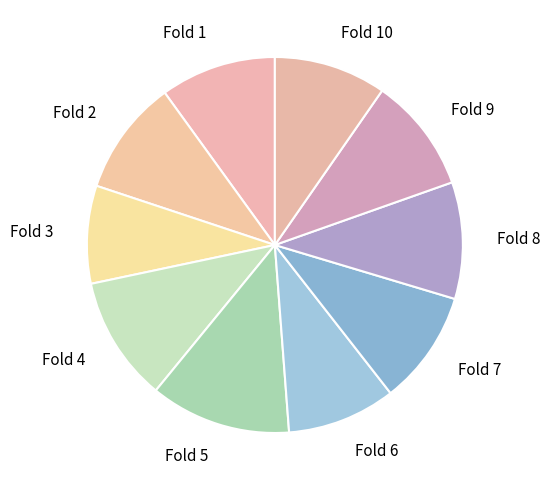

Do Fold 7 and Fold 9 together represent more than half of the pie?

No